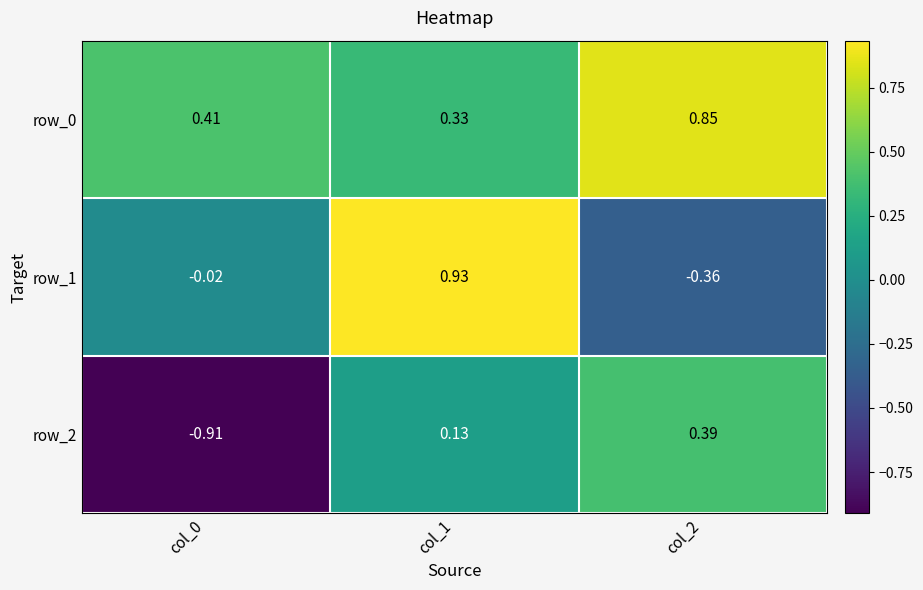

Is the value of row_1 at col_2 greater than the value of row_0 at col_2?

No